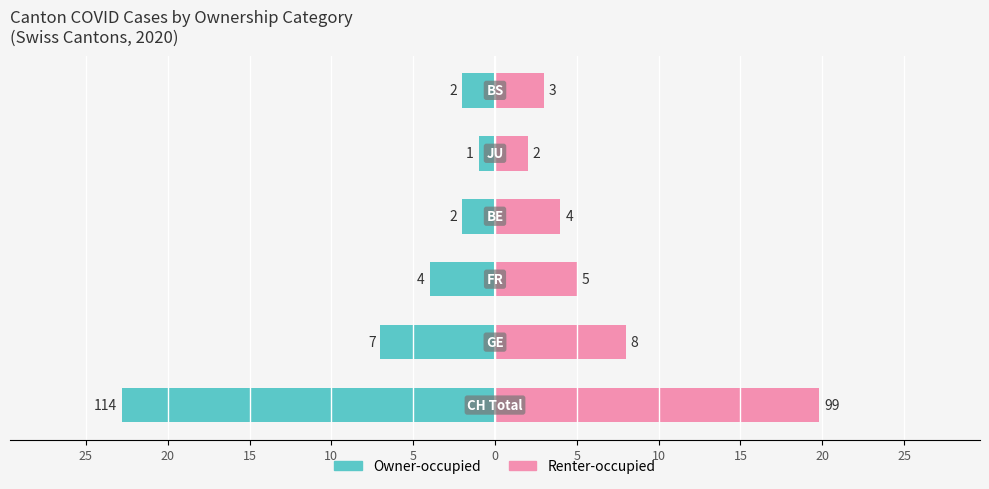

Which series has the widest spread of values?

Owner-occupied